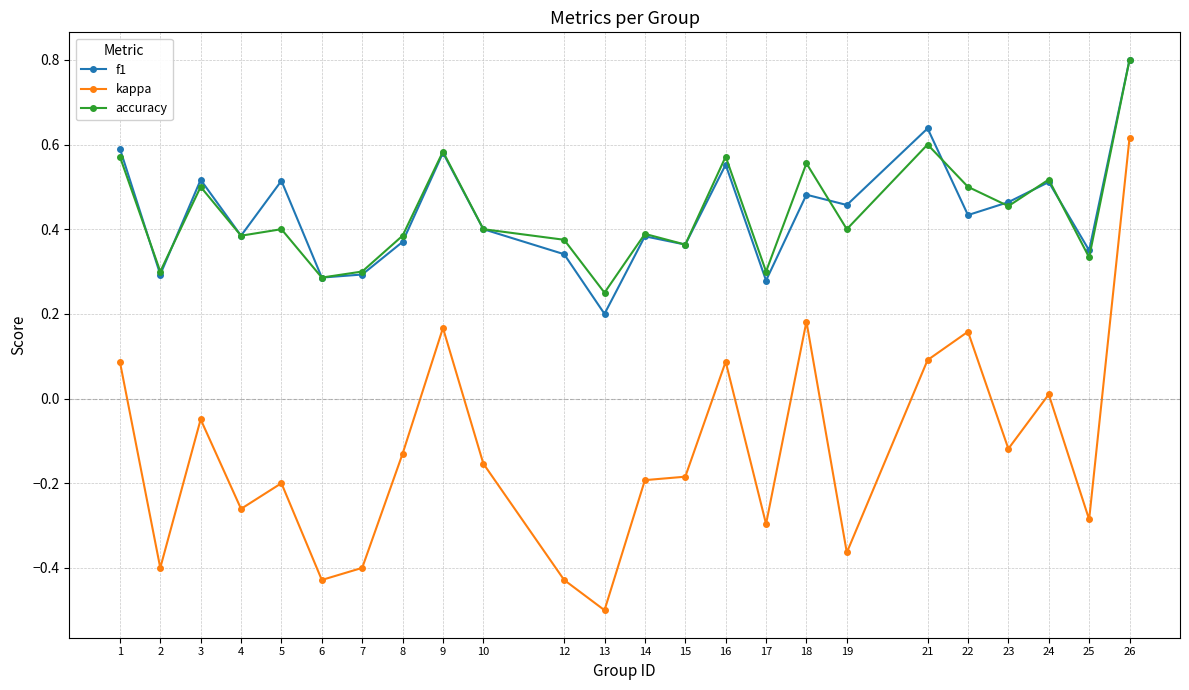

In accuracy, how many points are lower than both neighbors (excluding endpoints)?

9